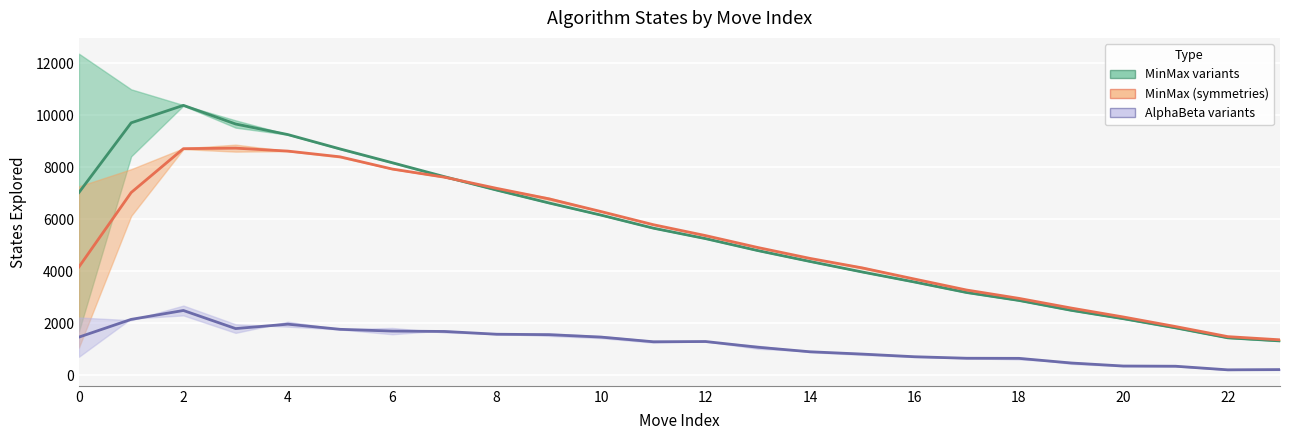

True or false: MinMax variants (mid) has more than 0 points higher than both neighbors.

True